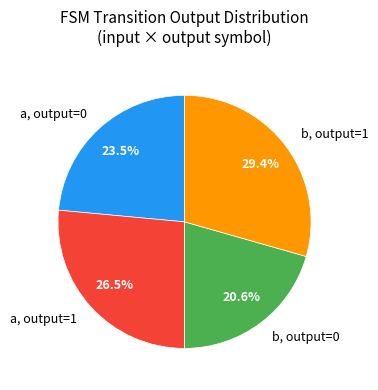

Rank the categories by value from lowest to highest.

b, output=0, a, output=0, a, output=1, b, output=1